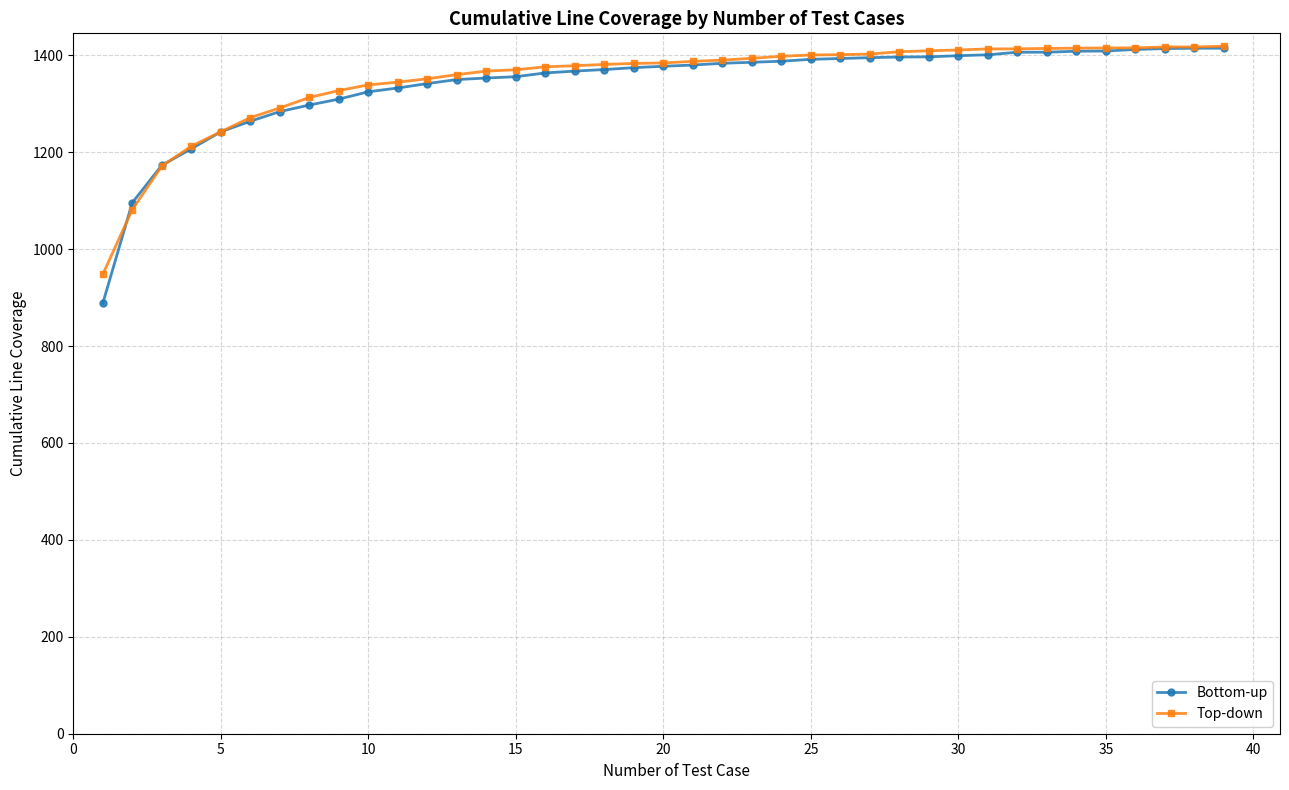

What is the sum of all Bottom-up values?

52269.4